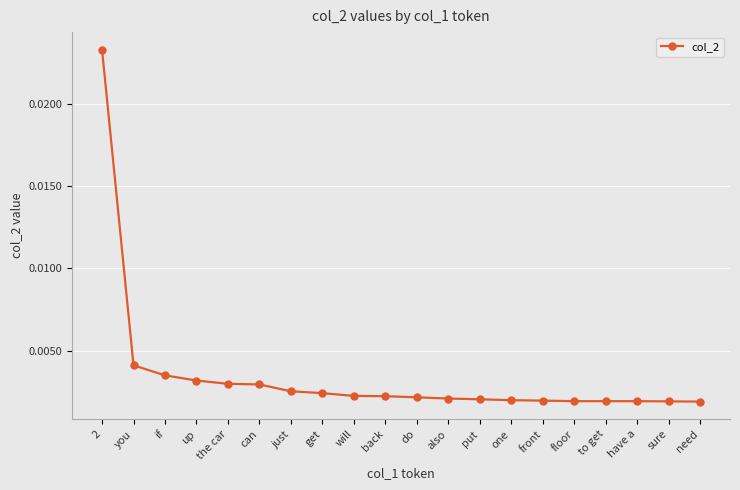

What is the label of the 7th point from the right?

one